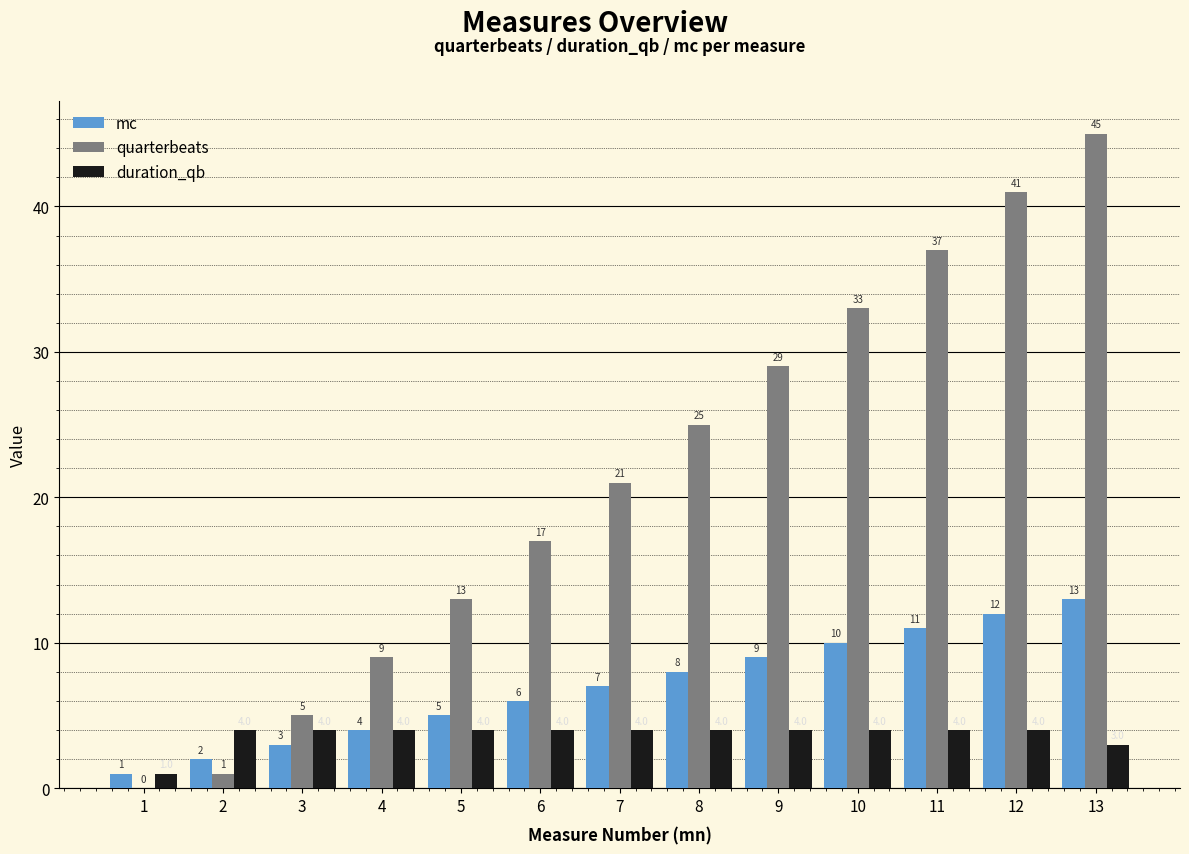

Reading left to right, what are all the values shown in this chart?

mc: 1	2	3	4	5	6	7	8	9	10	11	12	13
quarterbeats: 0	1	5	9	13	17	21	25	29	33	37	41	45
duration_qb: 1	4	4	4	4	4	4	4	4	4	4	4	3